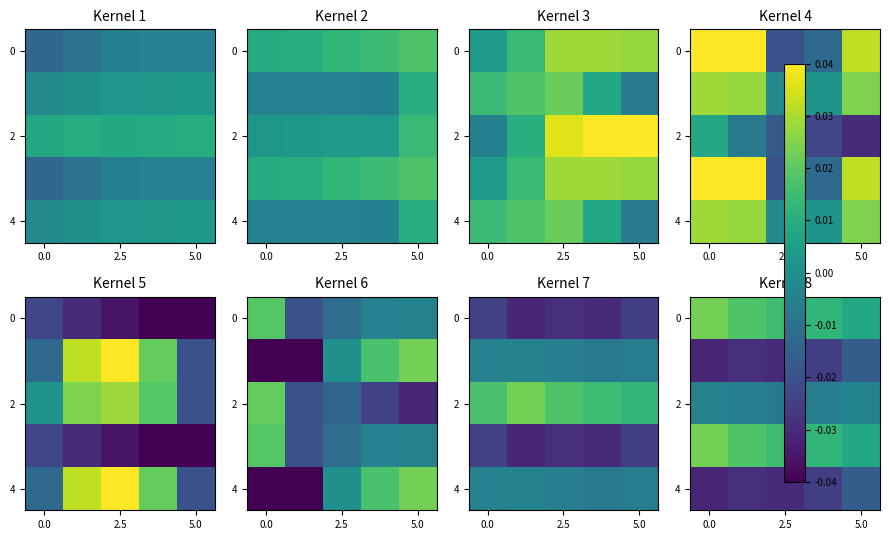

At which category is the sum across all series the highest?

5.0